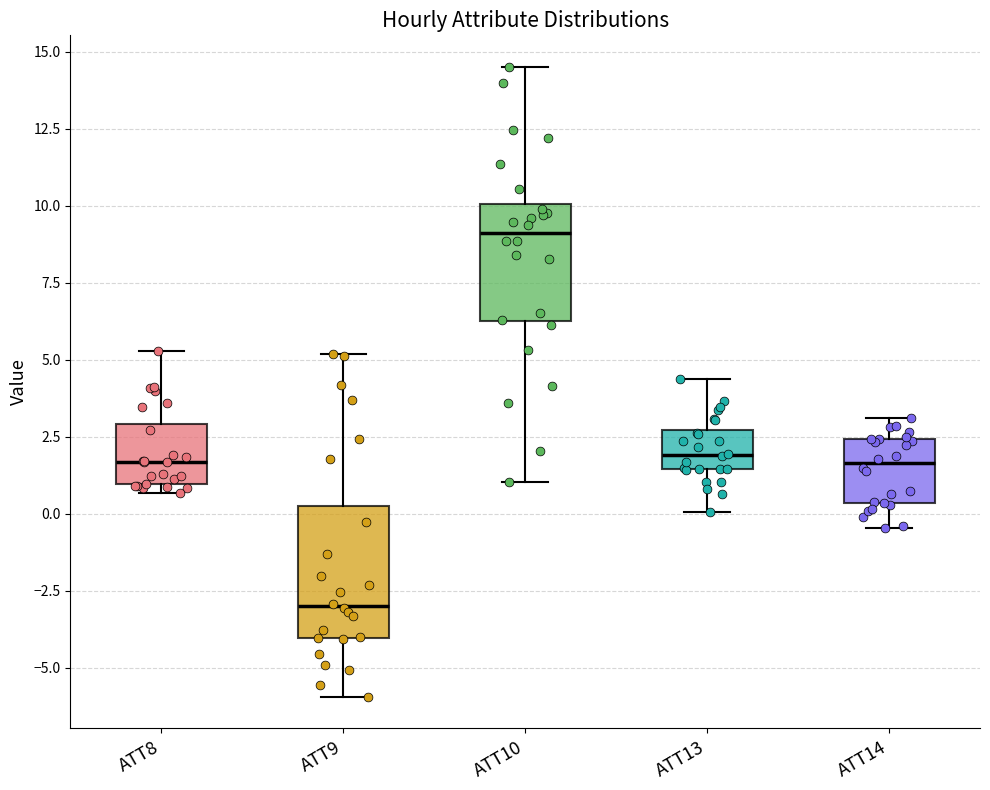

Where does the lower whisker of the box for ATT10 end on the y-axis? The values are not printed on the chart, so give them approximately, as read against the axis.

1.0